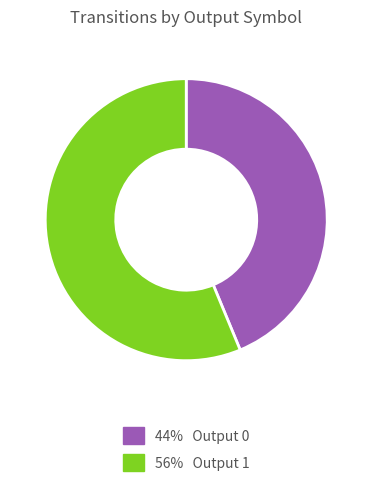

Is there a majority slice in this chart?

Yes